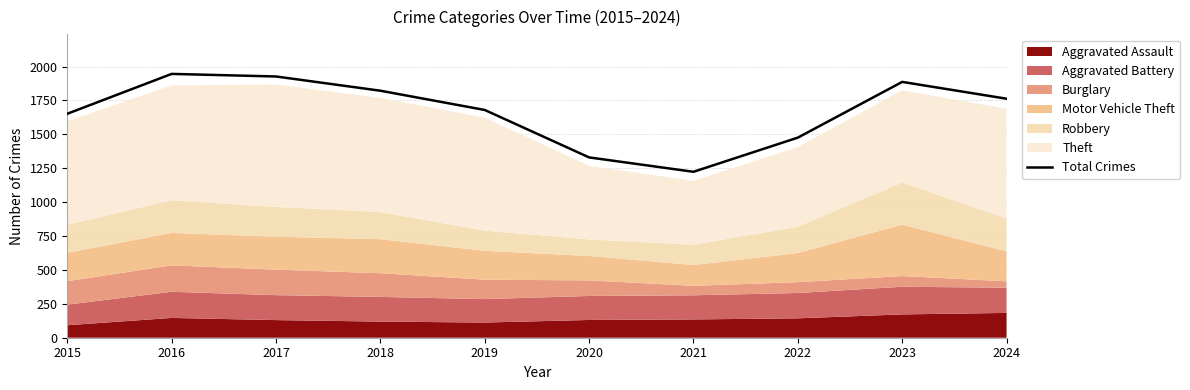

Reading right to left, extract all data points from this chart.

2024=1763	2023=1887	2022=1476	2021=1224	2020=1330	2019=1680	2018=1822	2017=1927	2016=1946	2015=1652